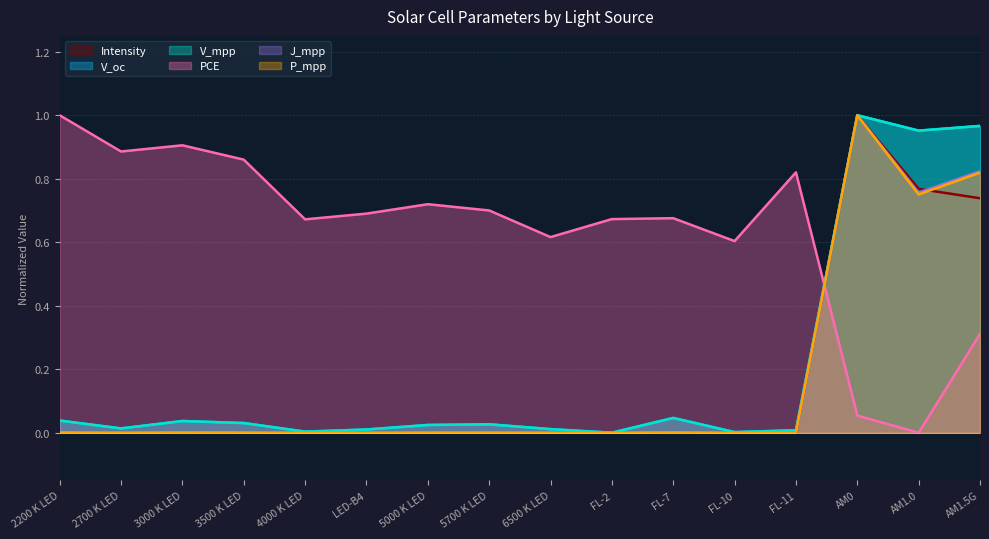

How many intersections are there between PCE and V_mpp?

1